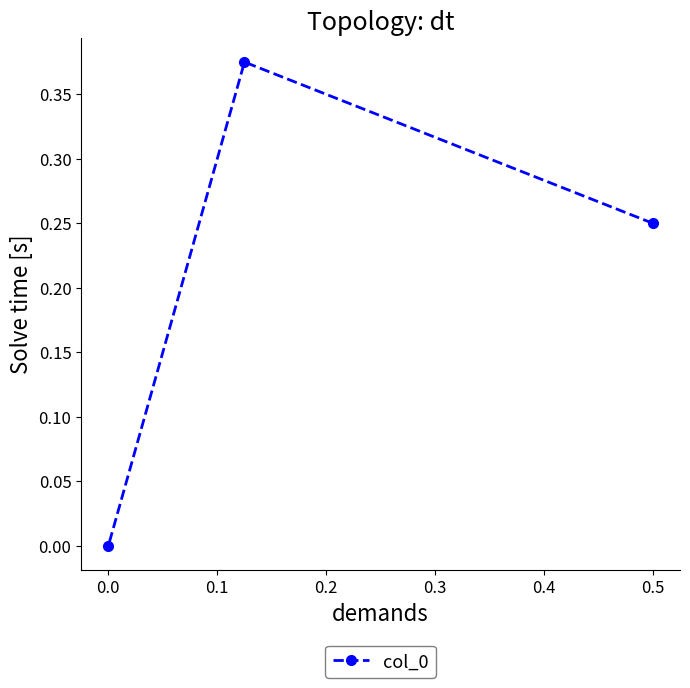

What is the sum of all values?

0.6